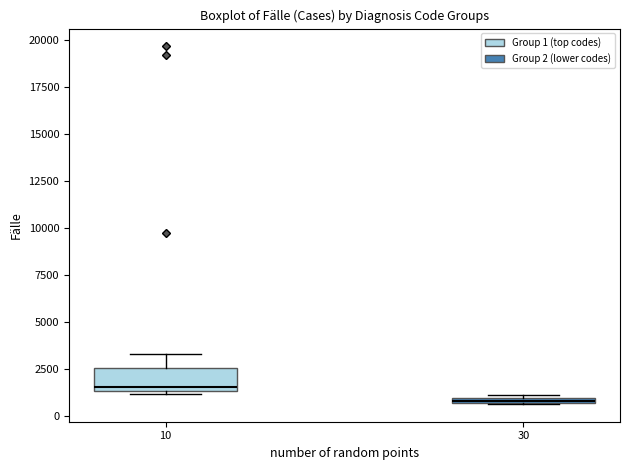

Comparing the boxes themselves (not the whiskers), which one is the tallest?

10